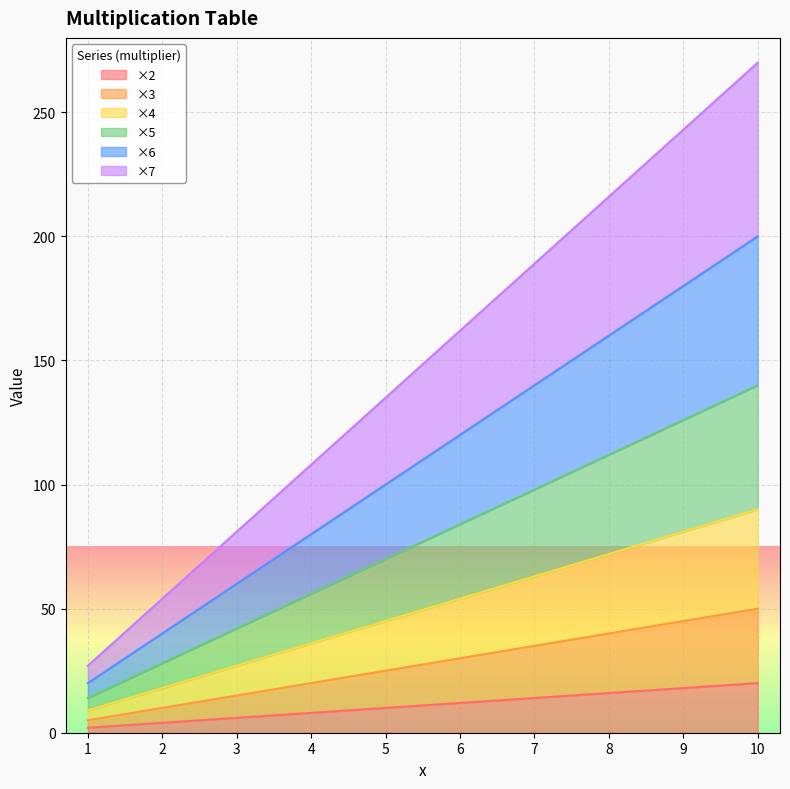

What is the value of the ×7 point at the 6th from the left?

162